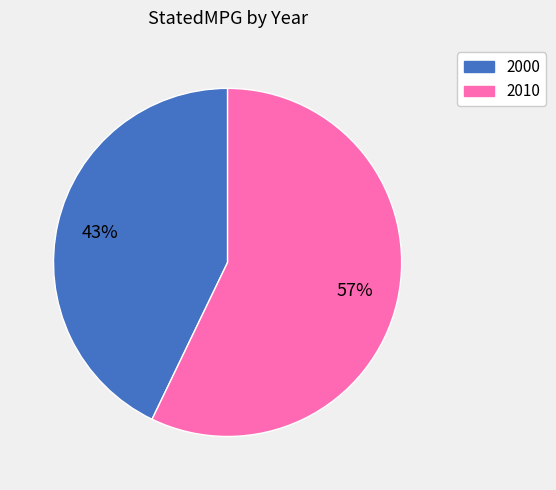

To the nearest percent, what portion does 2000 represent?

43%